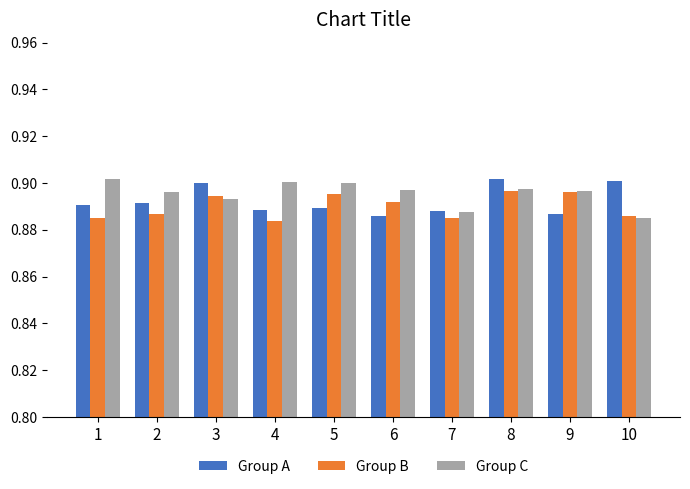

The value of Group A at 4 is 1.2. True or false?

False